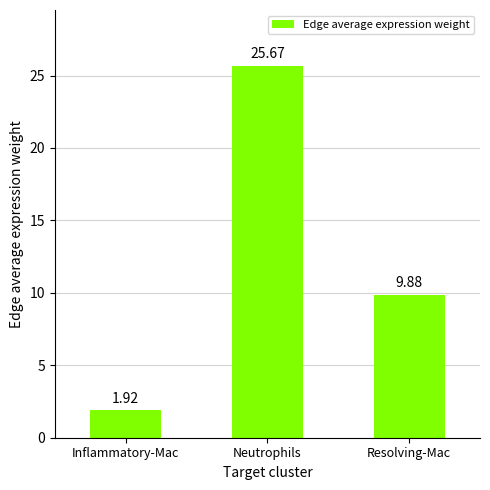

Between Resolving-Mac and Inflammatory-Mac, which is larger?

Resolving-Mac